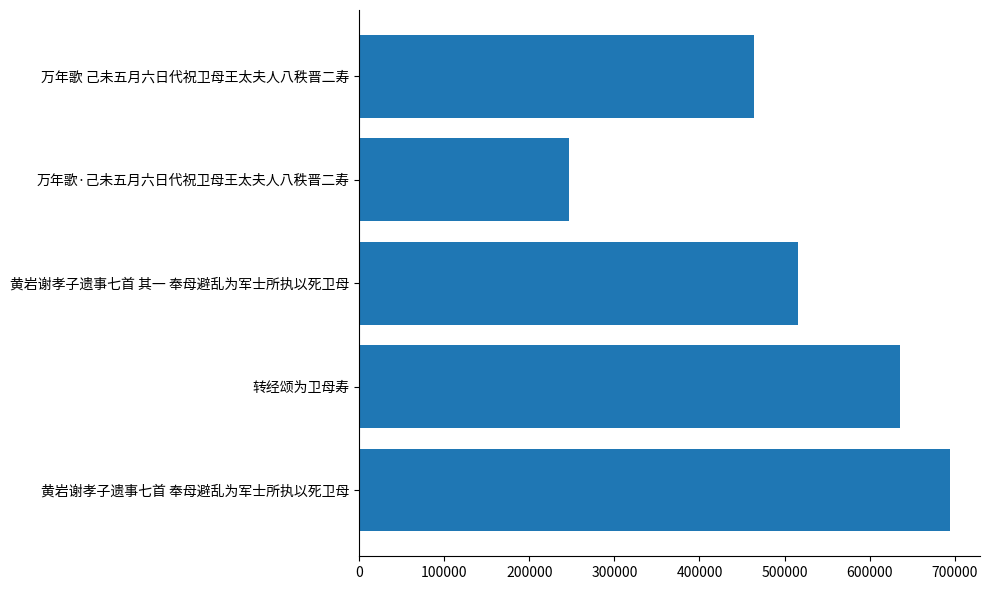

What is the greatest value displayed?

694756